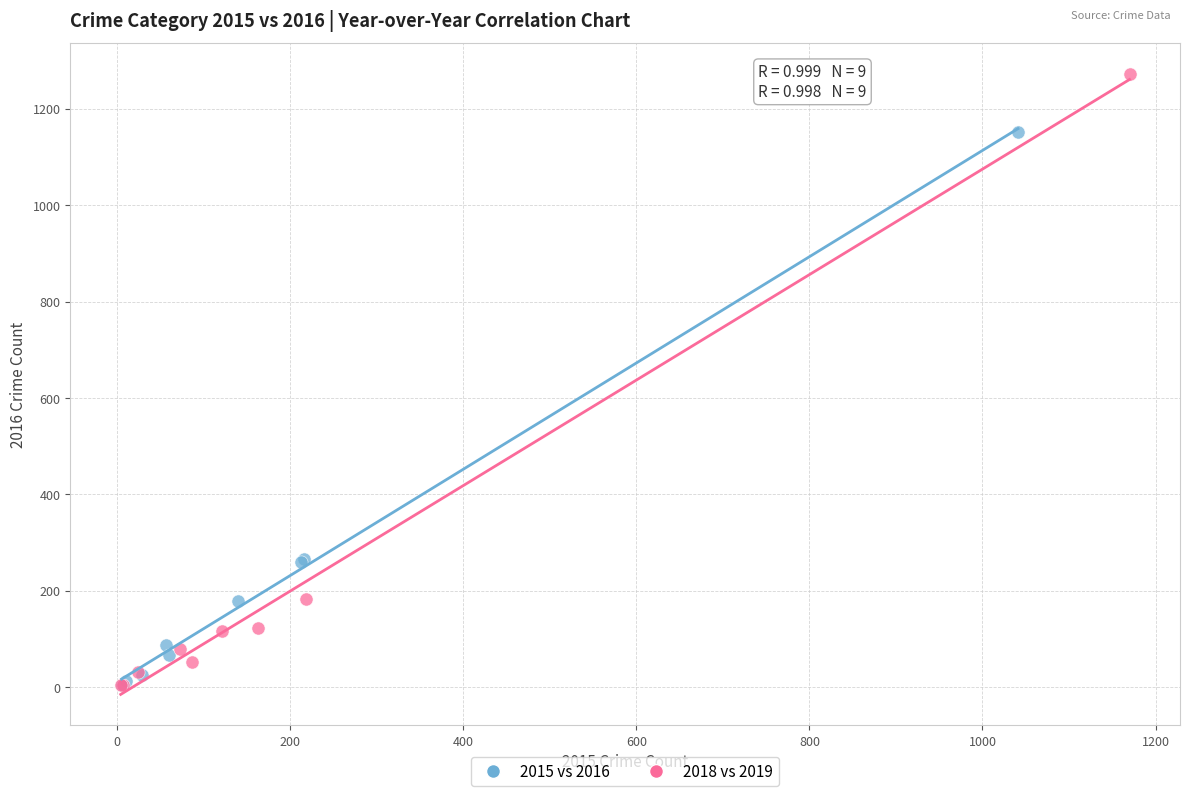

Which series has the widest spread of Y values?

2018 vs 2019